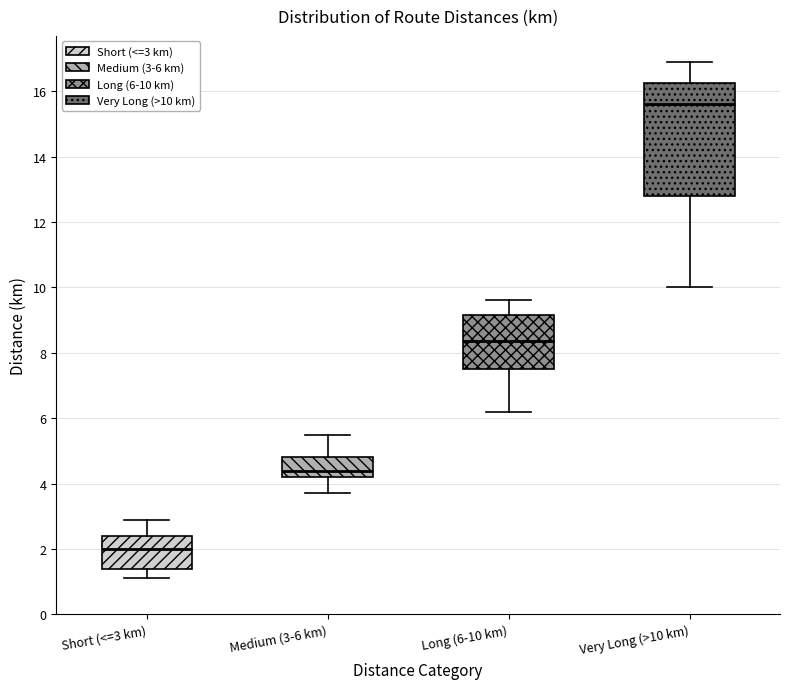

Which box is the tallest, from its lower edge to its upper edge?

Very Long (>10 km)